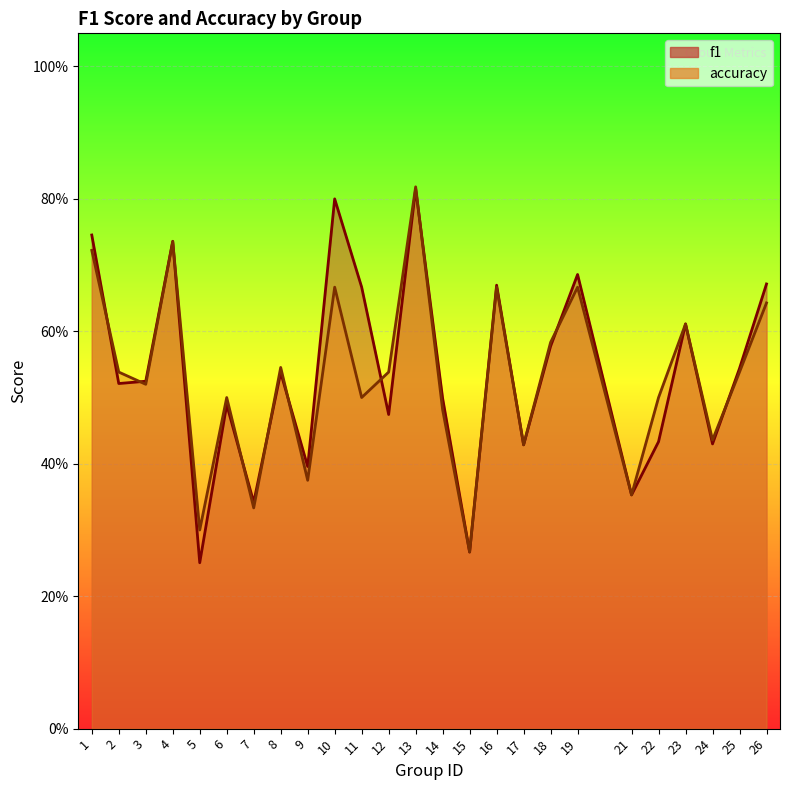

Between 4 and 26, which is larger?

4